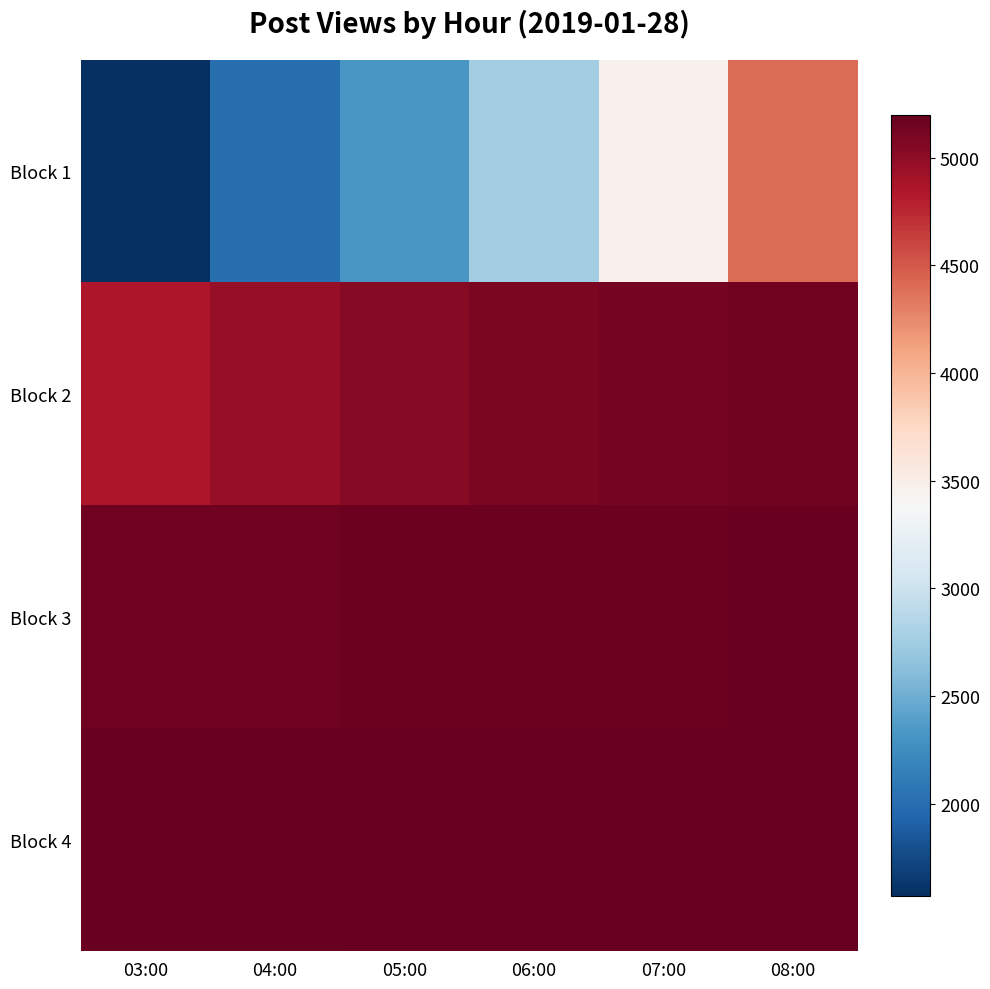

Which series has the widest spread of values?

Block 1